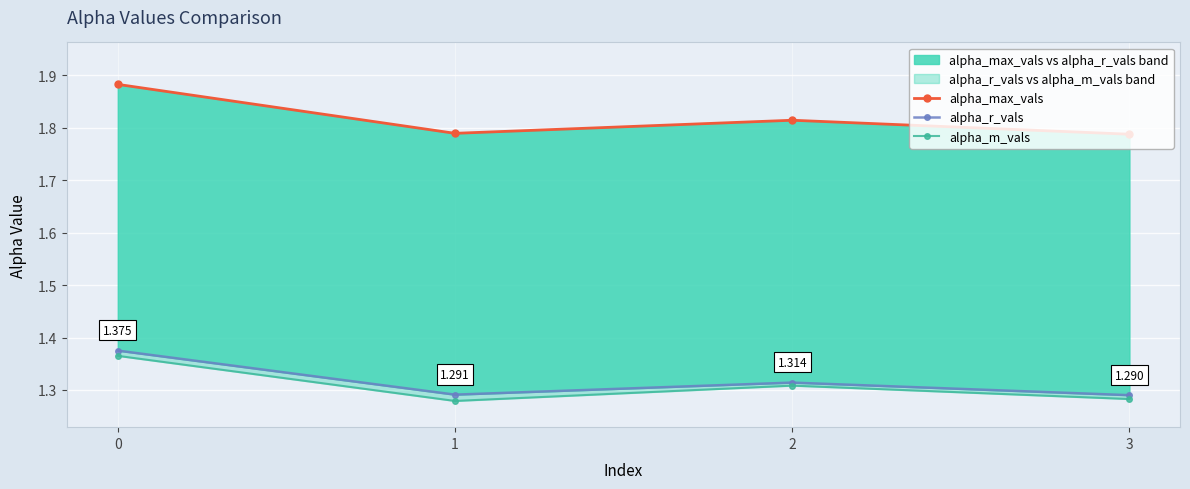

Where is the first local minimum for alpha_max_vals?

1